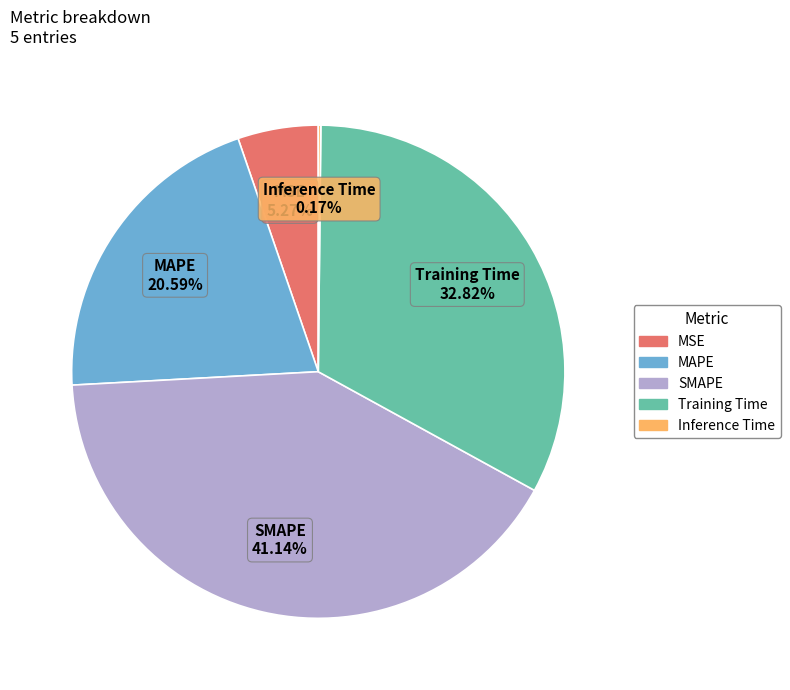

What is the ratio of the value at MSE to the value at MAPE?

0.3